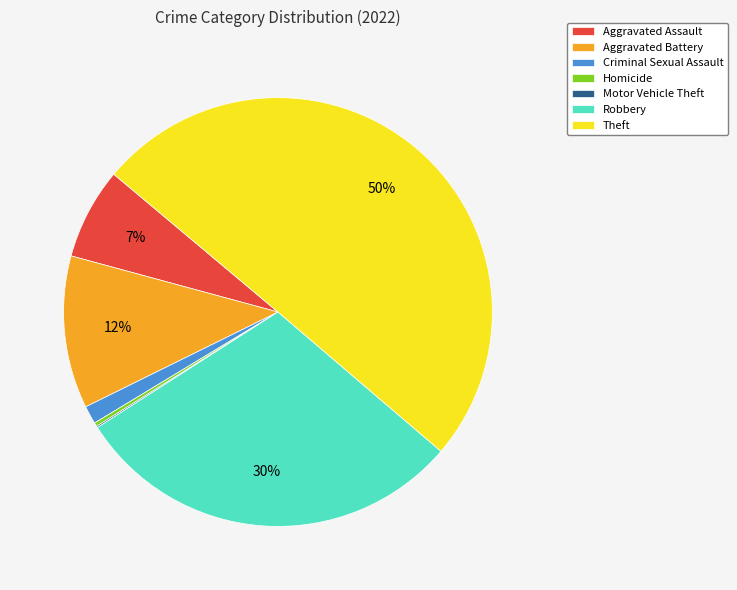

Do Aggravated Battery and Criminal Sexual Assault together represent more than half of the pie?

No